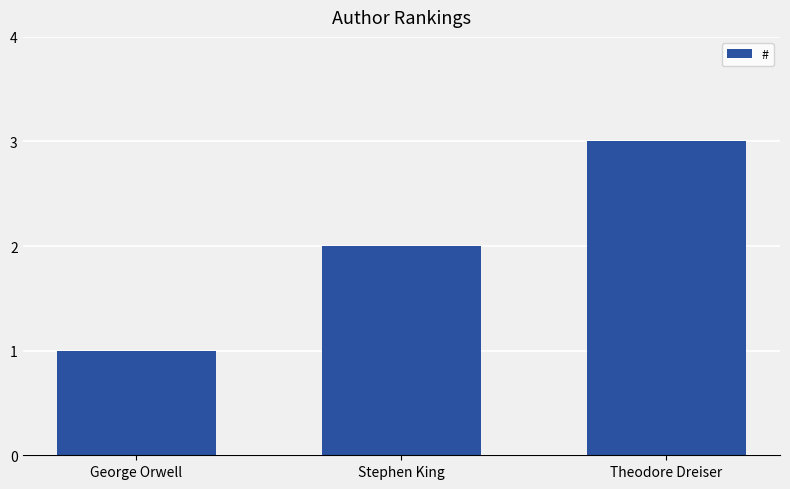

What is the minimum value shown in the chart?

1